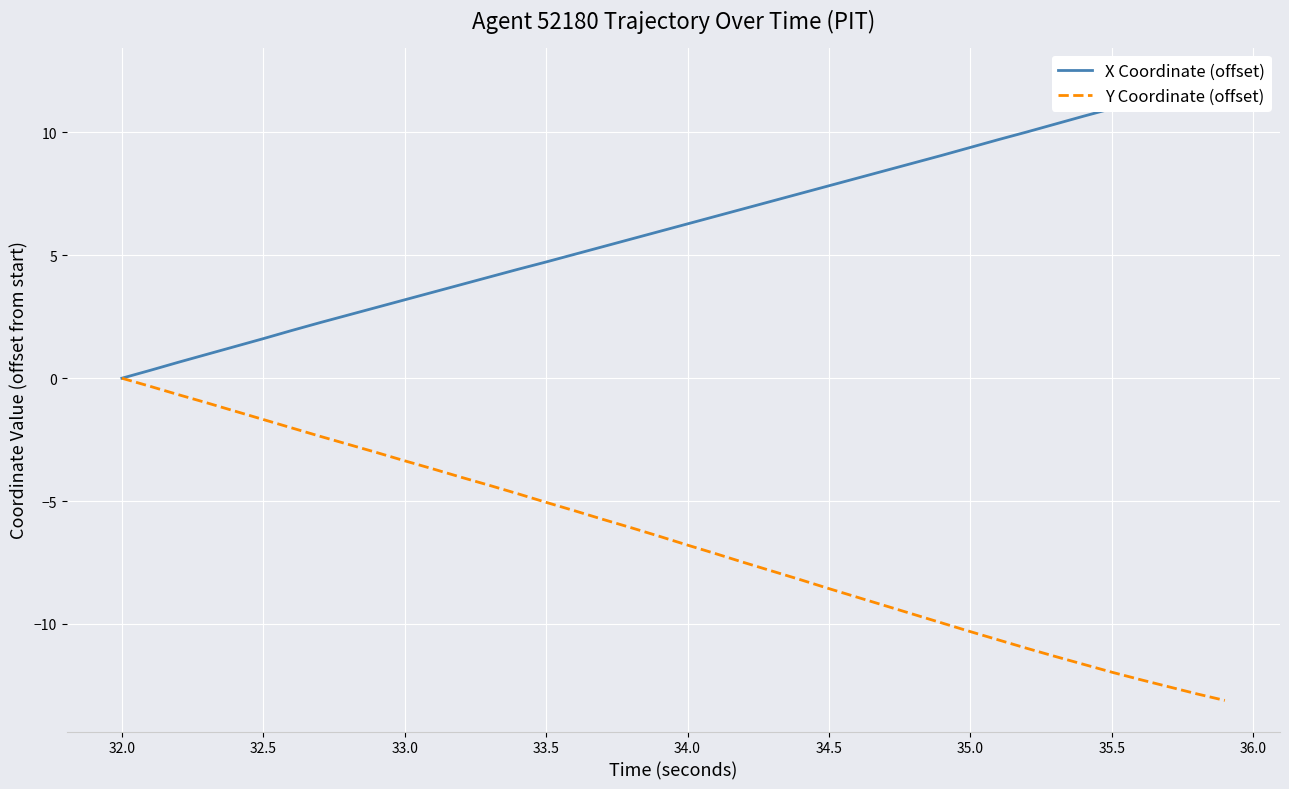

Is this an area chart (filled region under the line)?

No